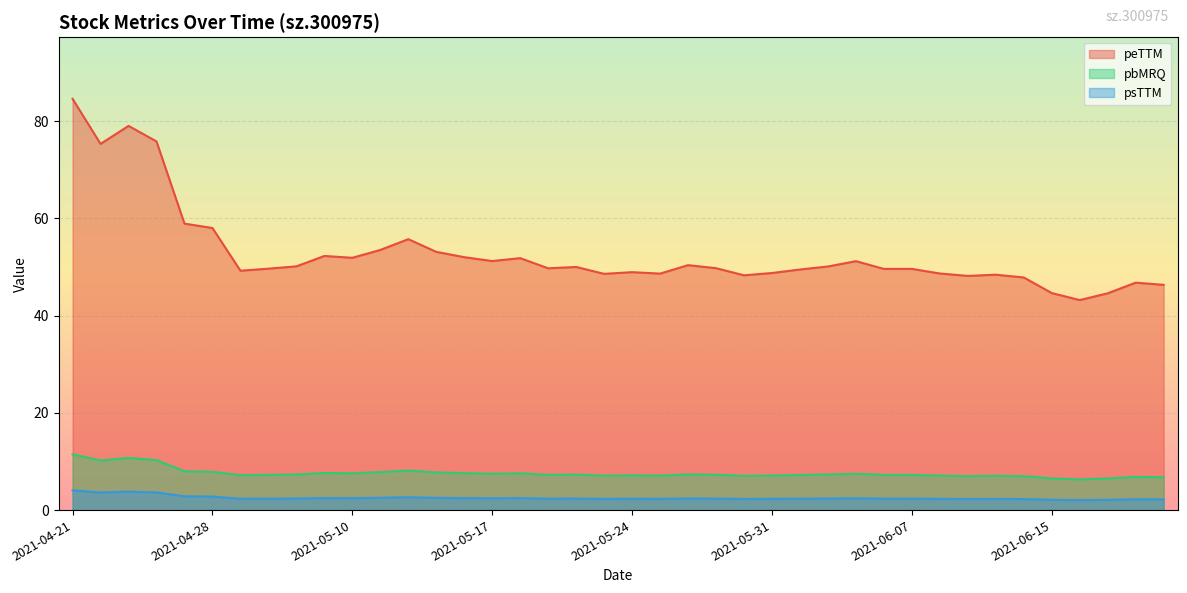

Reading right to left, transcribe all the data shown in this chart.

peTTM: 46.3	46.8	44.6	43.2	44.6	47.8	48.4	48.2	48.6	49.6	49.6	51.2	50.1	49.5	48.7	48.3	49.7	50.4	48.6	48.9	48.6	50.0	49.7	51.8	51.2	52.0	53.1	55.7	53.5	51.9	52.3	50.1	49.6	49.2	58.0	58.9	75.8	79.0	75.3	84.6
pbMRQ: 6.8	6.8	6.5	6.3	6.5	7.0	7.1	7.0	7.1	7.2	7.2	7.5	7.3	7.2	7.1	7.0	7.3	7.3	7.1	7.1	7.1	7.3	7.3	7.6	7.5	7.6	7.7	8.1	7.8	7.6	7.6	7.3	7.2	7.2	7.9	8.0	10.3	10.7	10.2	11.5
psTTM: 2.2	2.2	2.1	2.0	2.1	2.3	2.3	2.3	2.3	2.3	2.3	2.4	2.4	2.3	2.3	2.3	2.4	2.4	2.3	2.3	2.3	2.4	2.4	2.5	2.4	2.5	2.5	2.6	2.5	2.5	2.5	2.4	2.3	2.3	2.8	2.8	3.6	3.8	3.6	4.1